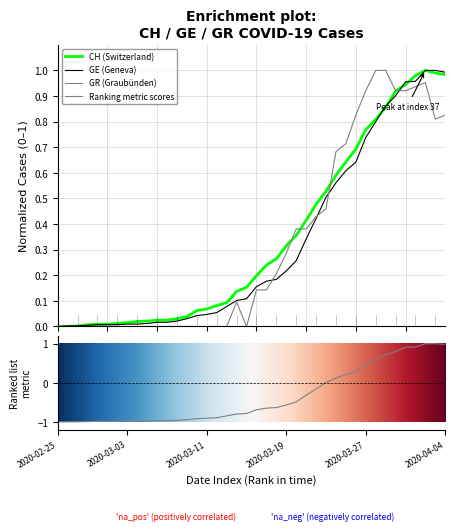

Reading right to left, transcribe all the data shown in this chart.

CH: 1.0	1.0	1.0	1.0	0.9	0.9	0.9	0.8	0.8	0.7	0.6	0.6	0.5	0.5	0.4	0.4	0.3	0.3	0.2	0.2	0.2	0.1	0.1	0.1	0.1	0.1	0.0	0.0	0.0	0.0	0.0	0.0	0.0	0.0	0.0	0.0	0.0	0.0	0.0	0.0
GE: 1.0	1.0	1.0	1.0	1.0	0.9	0.9	0.8	0.7	0.6	0.6	0.6	0.5	0.4	0.3	0.3	0.2	0.2	0.2	0.2	0.1	0.1	0.1	0.1	0.0	0.0	0.0	0.0	0.0	0.0	0.0	0.0	0.0	0.0	0.0	0.0	0.0	0.0	0.0	0.0
GR: 0.8	0.8	1.0	0.9	0.9	0.9	1.0	1.0	0.9	0.8	0.7	0.7	0.5	0.4	0.4	0.4	0.3	0.2	0.1	0.1	0.0	0.1	0.0	0.0	0.0	0.0	0.0	0.0	0.0	0.0	0.0	0.0	0.0	0.0	0.0	0.0	0.0	0.0	0.0	0.0